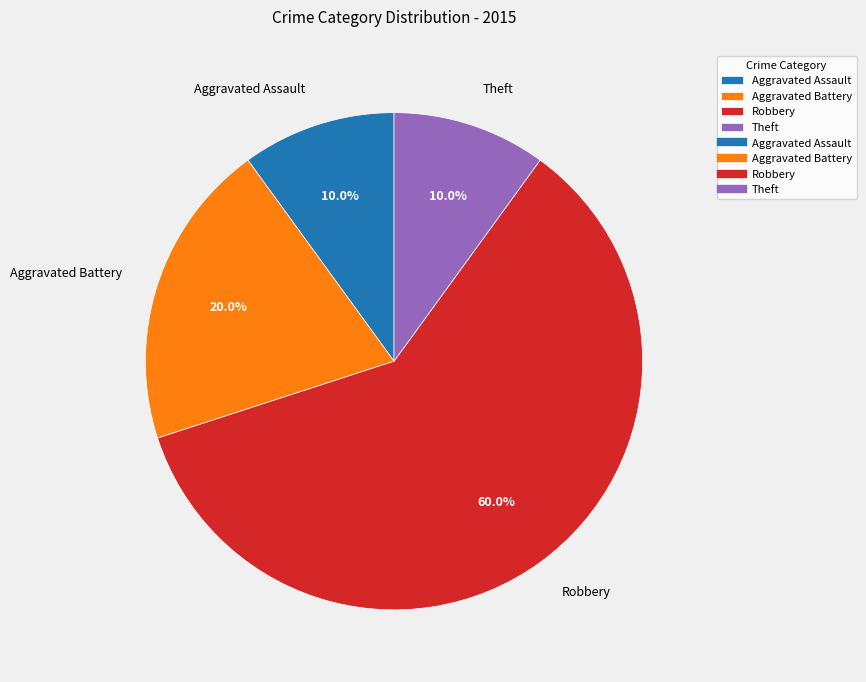

Count the number of slices in the pie.

4